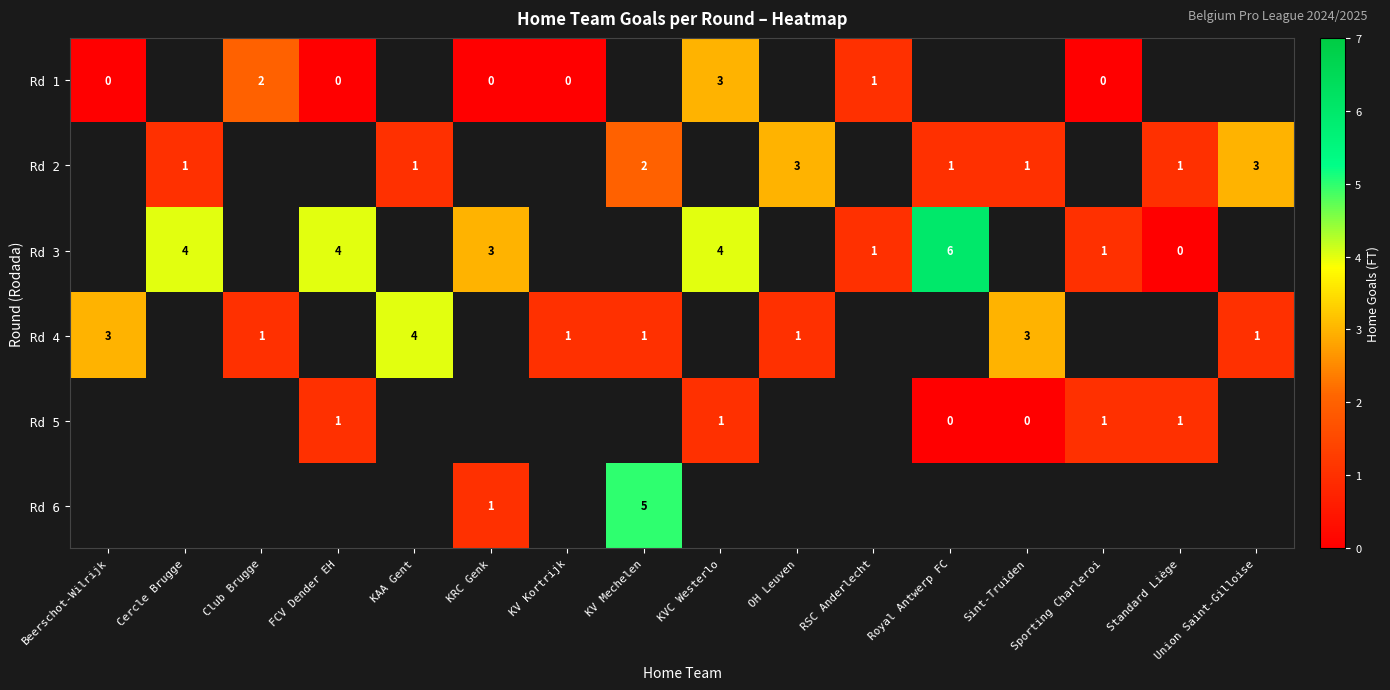

What is the approximate value of row_2 at KRC Genk?

3.0